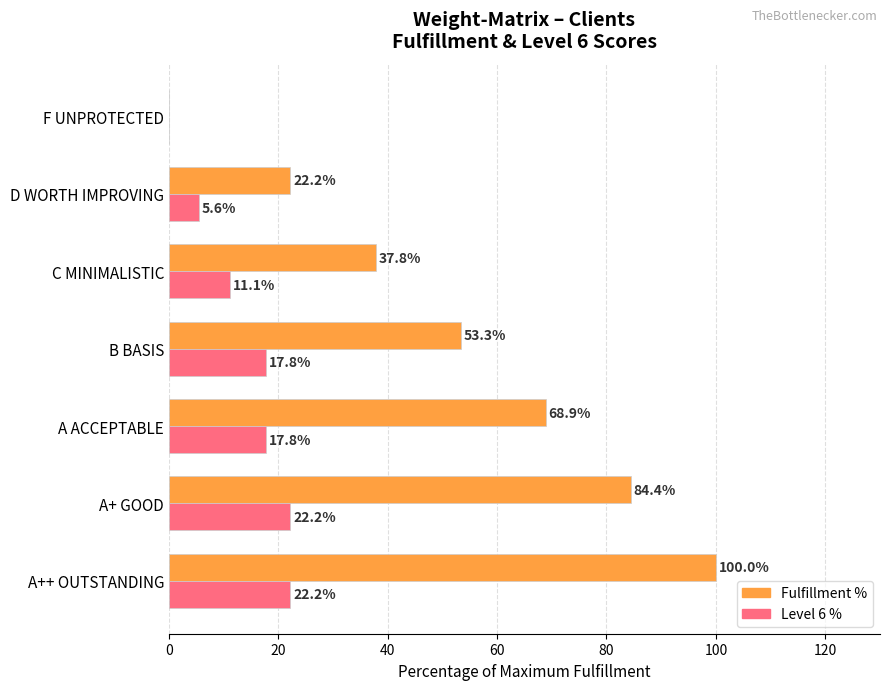

Which series changed the most between B BASIS and D WORTH IMPROVING?

Fulfillment %